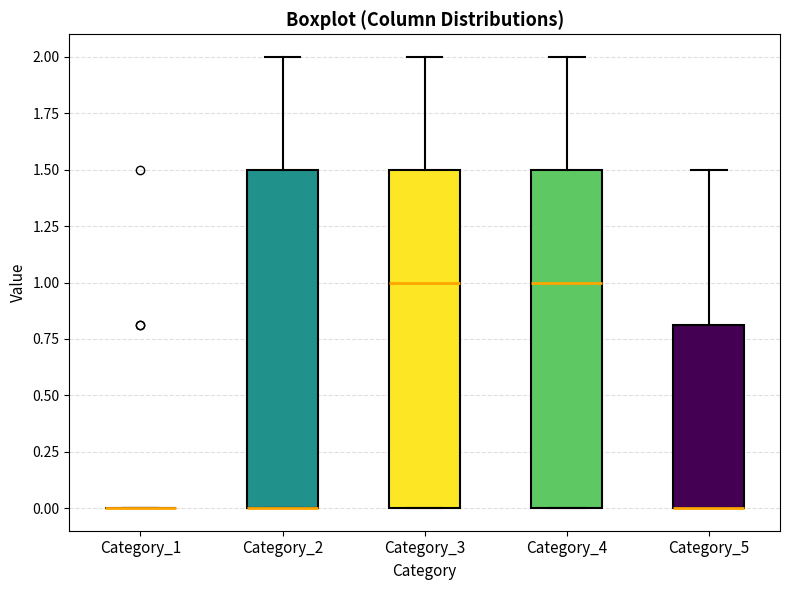

Reading left to right, read every box against the y-axis: the position of its median line, the range the box covers, and the ends of its whiskers. The values are not printed on the chart, so give them approximately, as read against the axis.

Category_1: box collapsed to a line at 0.0, whiskers 0.0 to 0.0
Category_2: median 0.0 (drawn on the box's lower edge), box 0.0 to 1.5, whiskers 0.0 to 2.0
Category_3: median 1.0, box 0.0 to 1.5, whiskers 0.0 to 2.0
Category_4: median 1.0, box 0.0 to 1.5, whiskers 0.0 to 2.0
Category_5: median 0.0 (drawn on the box's lower edge), box 0.0 to 0.8, whiskers 0.0 to 1.5